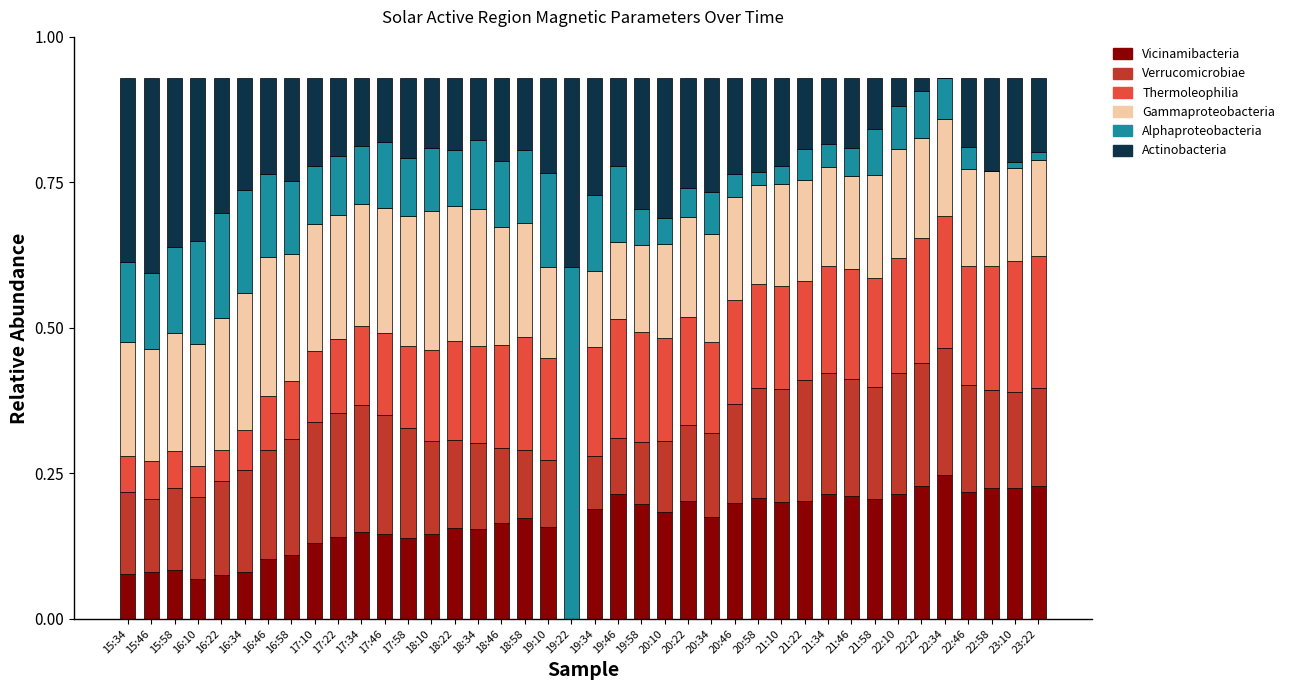

What is the total value across all series at 16:10?

0.9